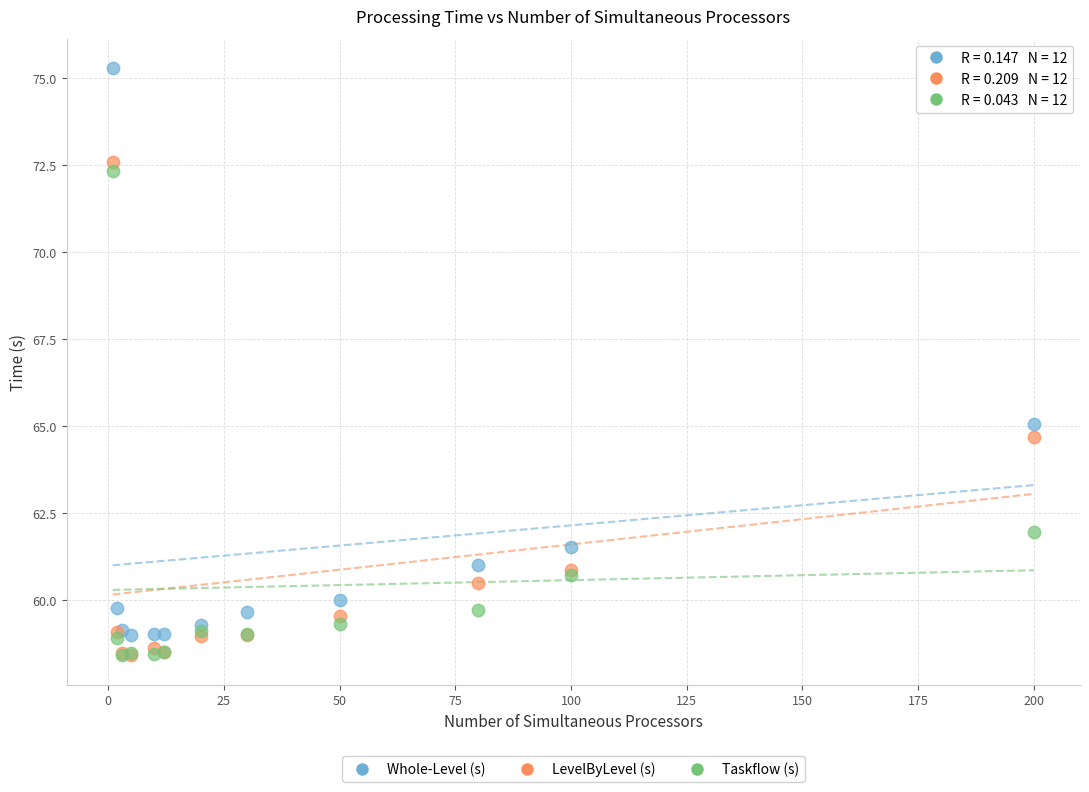

Which series has the largest Y range (max minus min)?

Whole-Level (s)